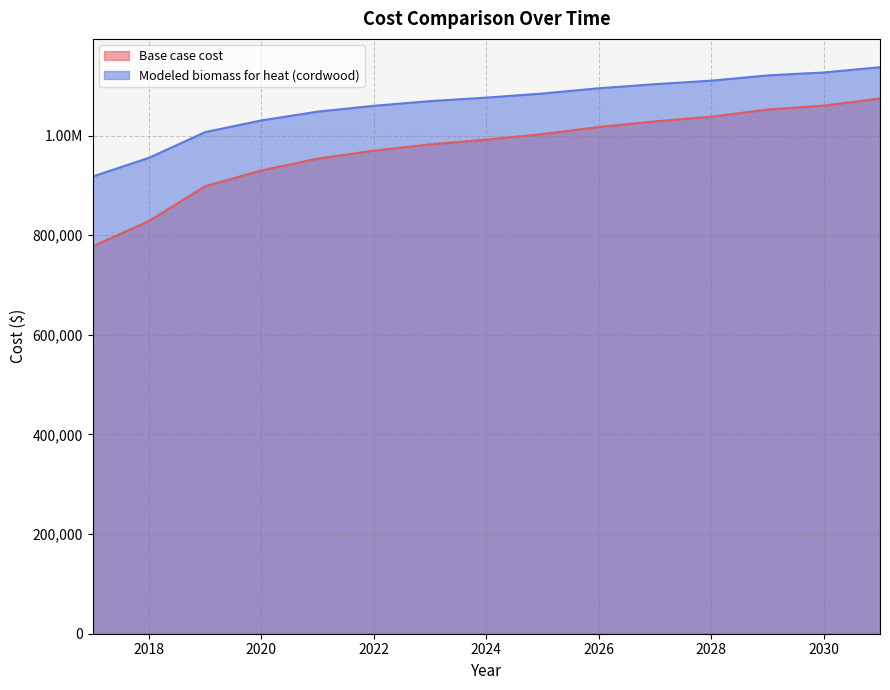

List the labels in order of Modeled biomass for heat (cordwood) value, largest first.

2031, 2030, 2029, 2028, 2027, 2026, 2025, 2024, 2023, 2022, 2021, 2020, 2019, 2018, 2017